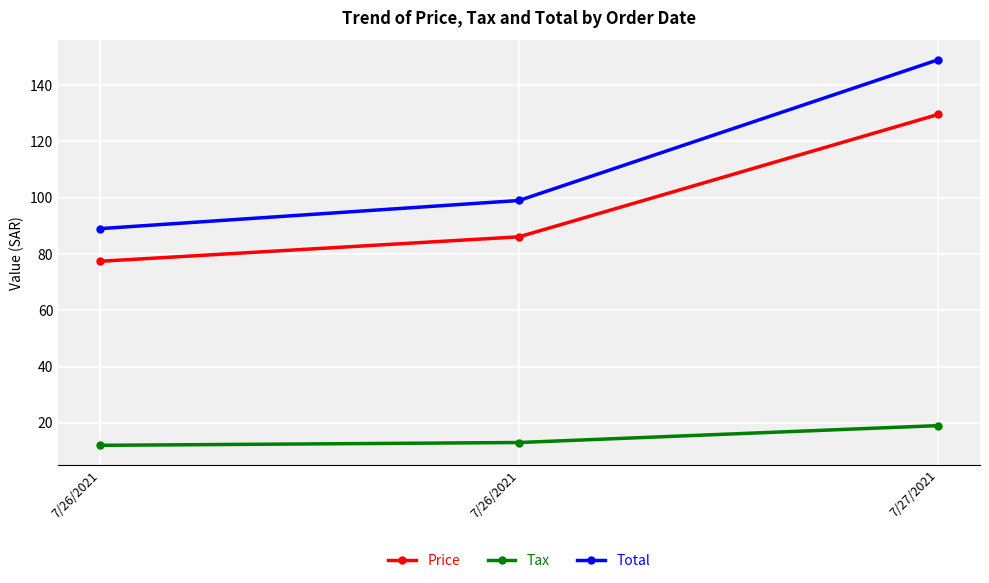

At which category does the chart reach its peak across all series?

7/27/2021